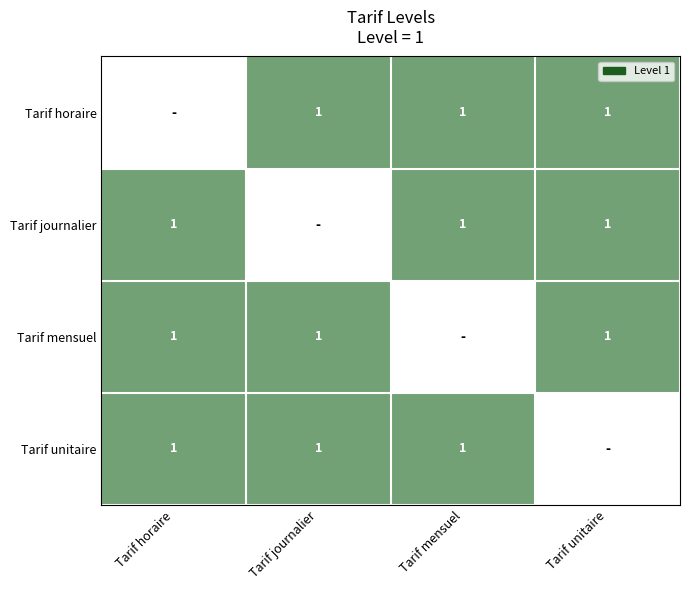

Between Tarif unitaire and Tarif mensuel, which is larger?

Tarif unitaire